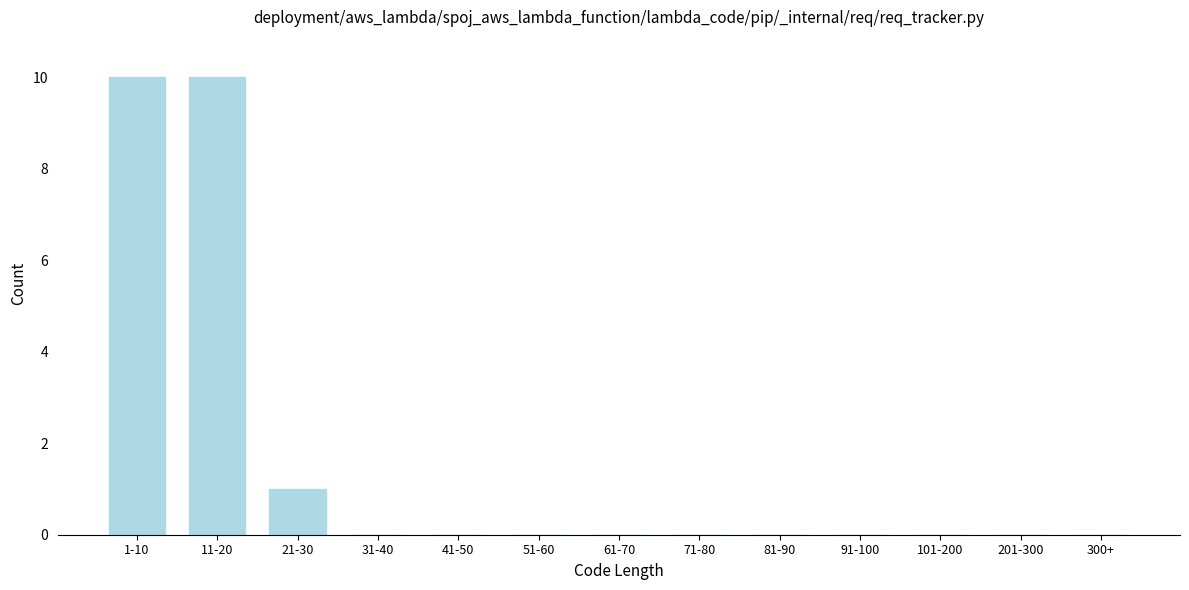

Reading right to left, what are all the values shown in this chart?

300+=0	201-300=0	101-200=0	91-100=0	81-90=0	71-80=0	61-70=0	51-60=0	41-50=0	31-40=0	21-30=1	11-20=10	1-10=10